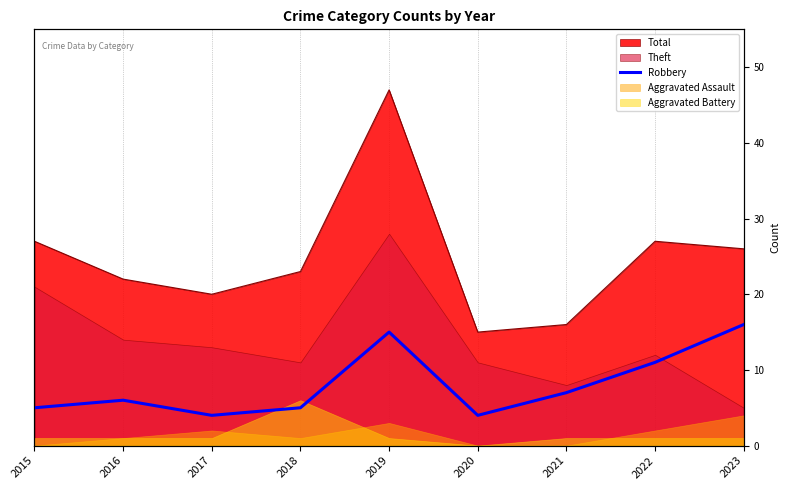

Does the chart display data point markers on the line(s)?

No